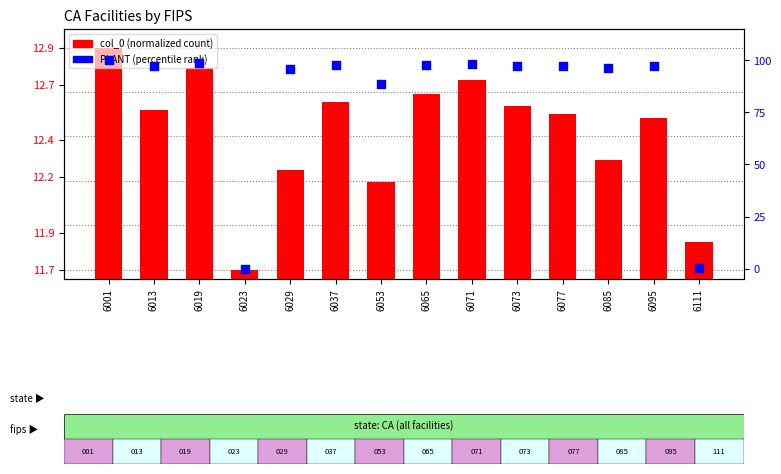

At how many categories does at least one series exceed 47?

12